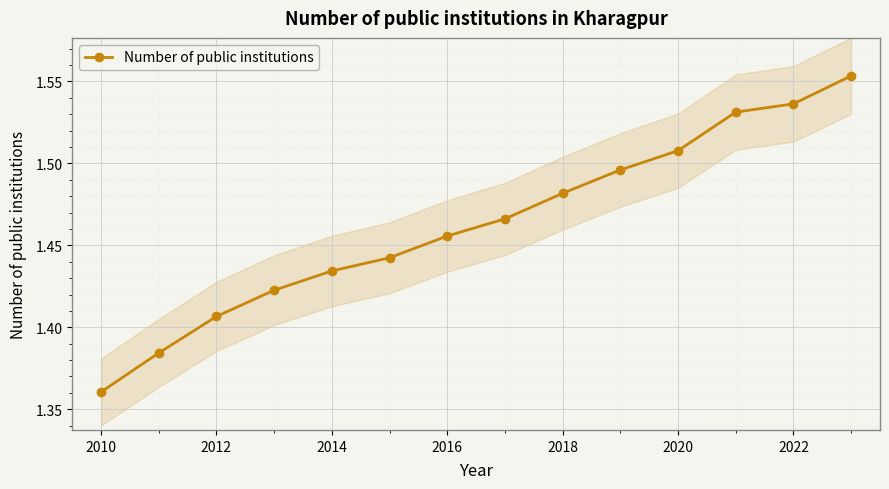

True or false: Number of public institutions has more than 0 interior local peaks.

False